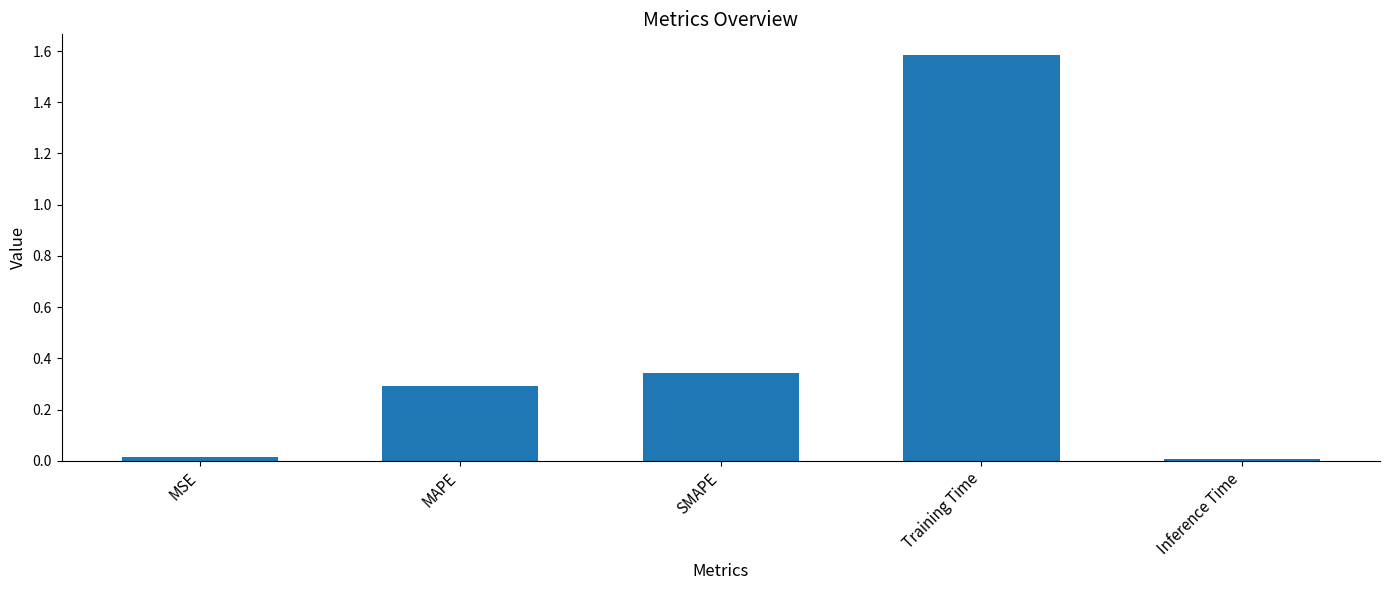

What is the change in value from MAPE to Training Time?

+1.3